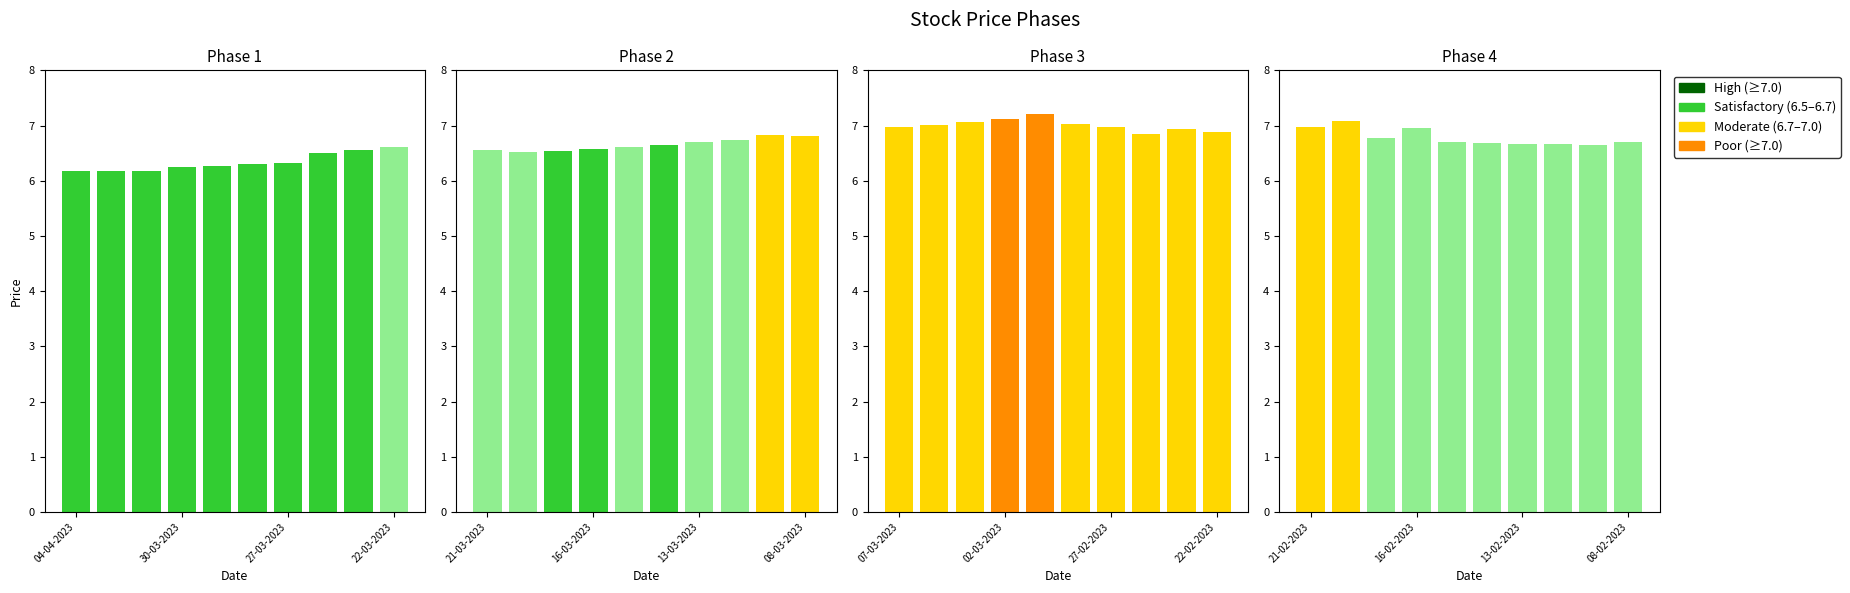

What is the difference between the close values at 30-03-2023 and 7?

0.2